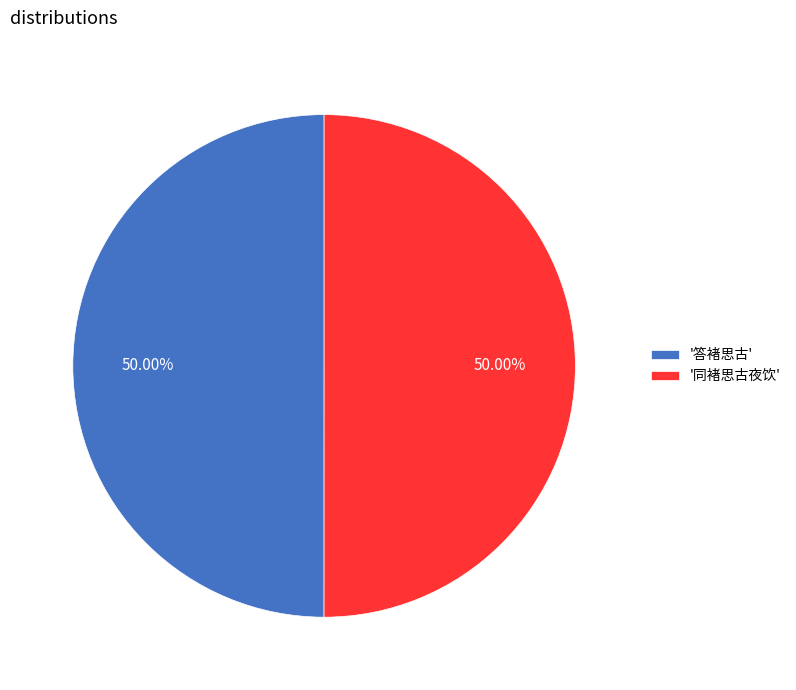

What is the ratio of the value at '同褚思古夜饮' to the value at '答褚思古'?

1.0